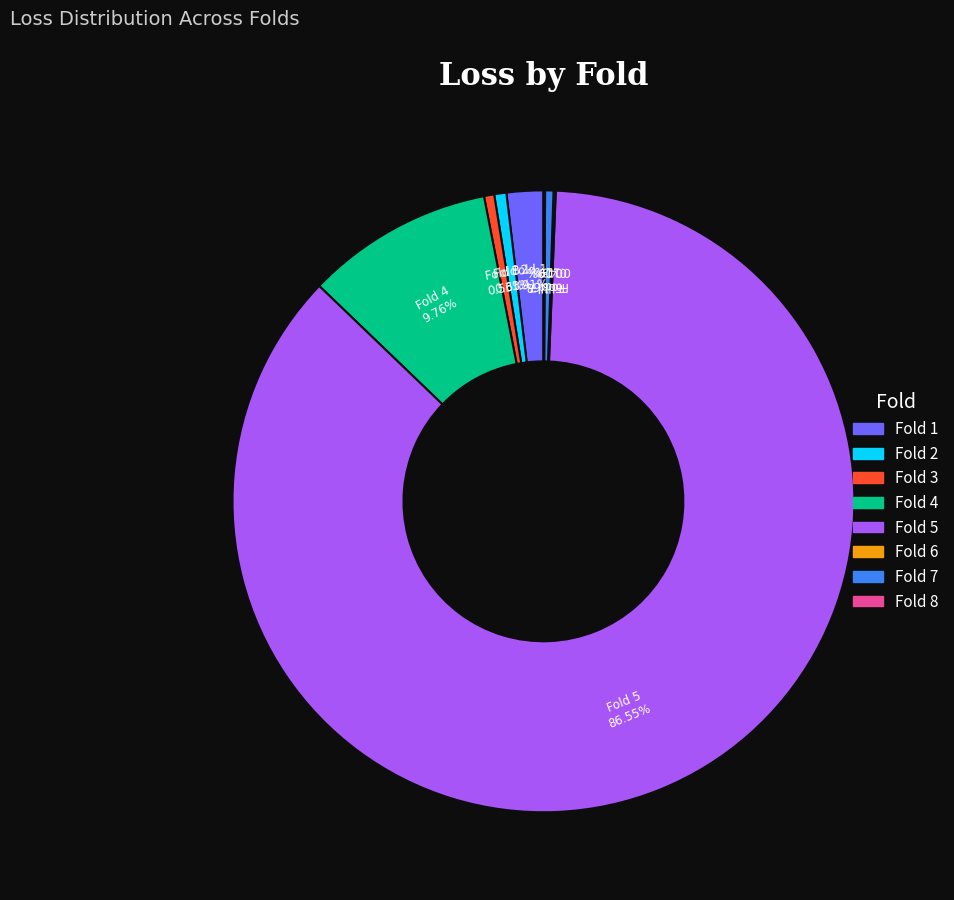

Is Fold 4 the majority of the pie?

No